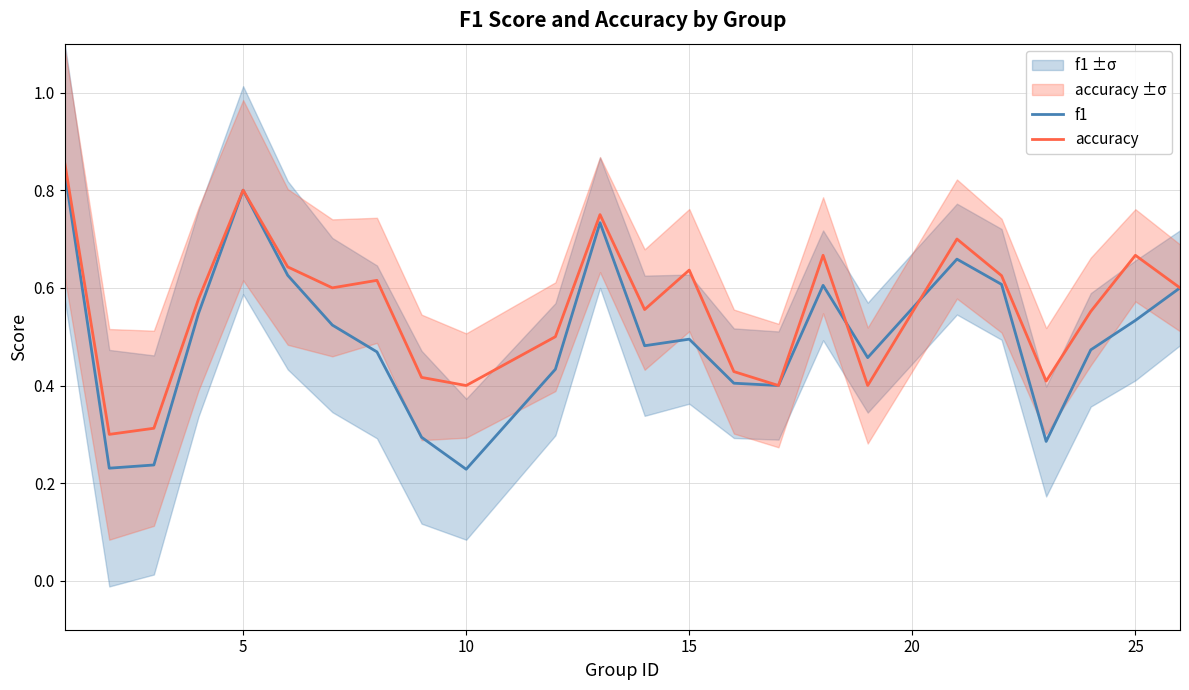

How many lines are shown in the chart?

2